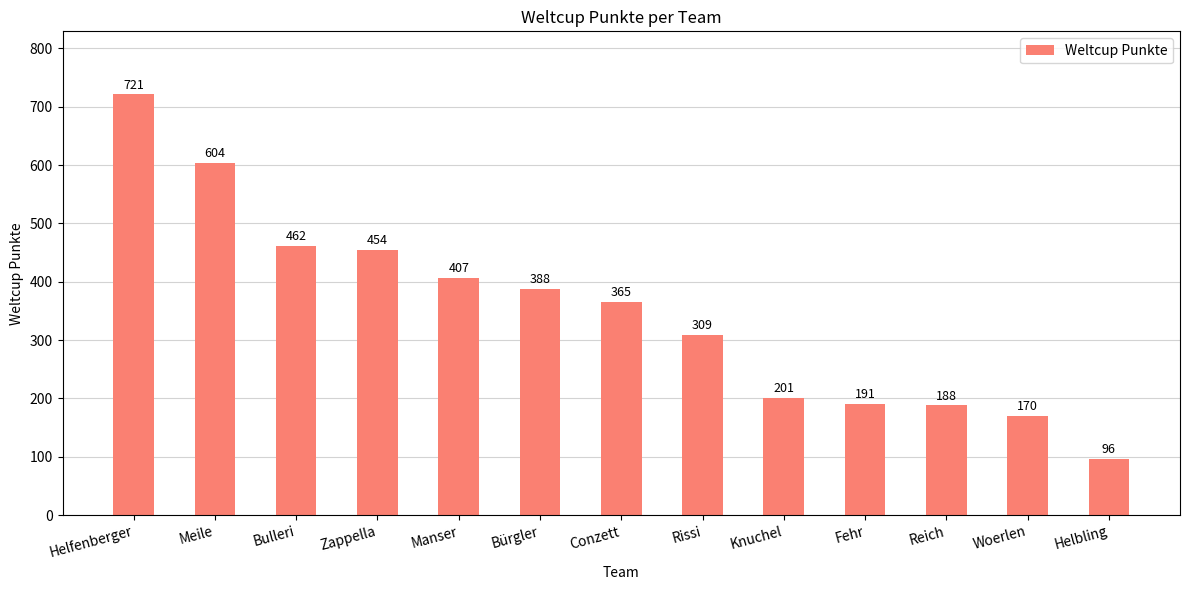

Approximately how many times larger is the value at Zappella compared to Manser?

1.1